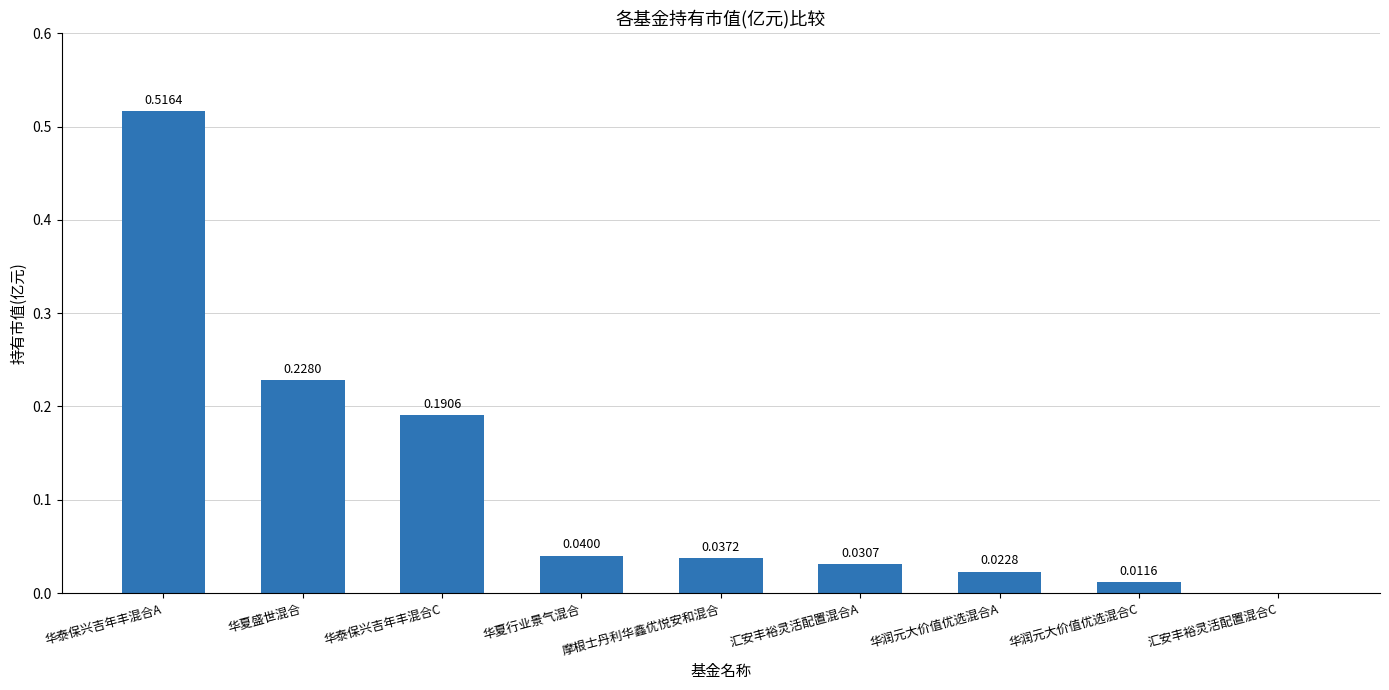

Which has a higher value, 汇安丰裕灵活配置混合A or 华泰保兴吉年丰混合A?

华泰保兴吉年丰混合A